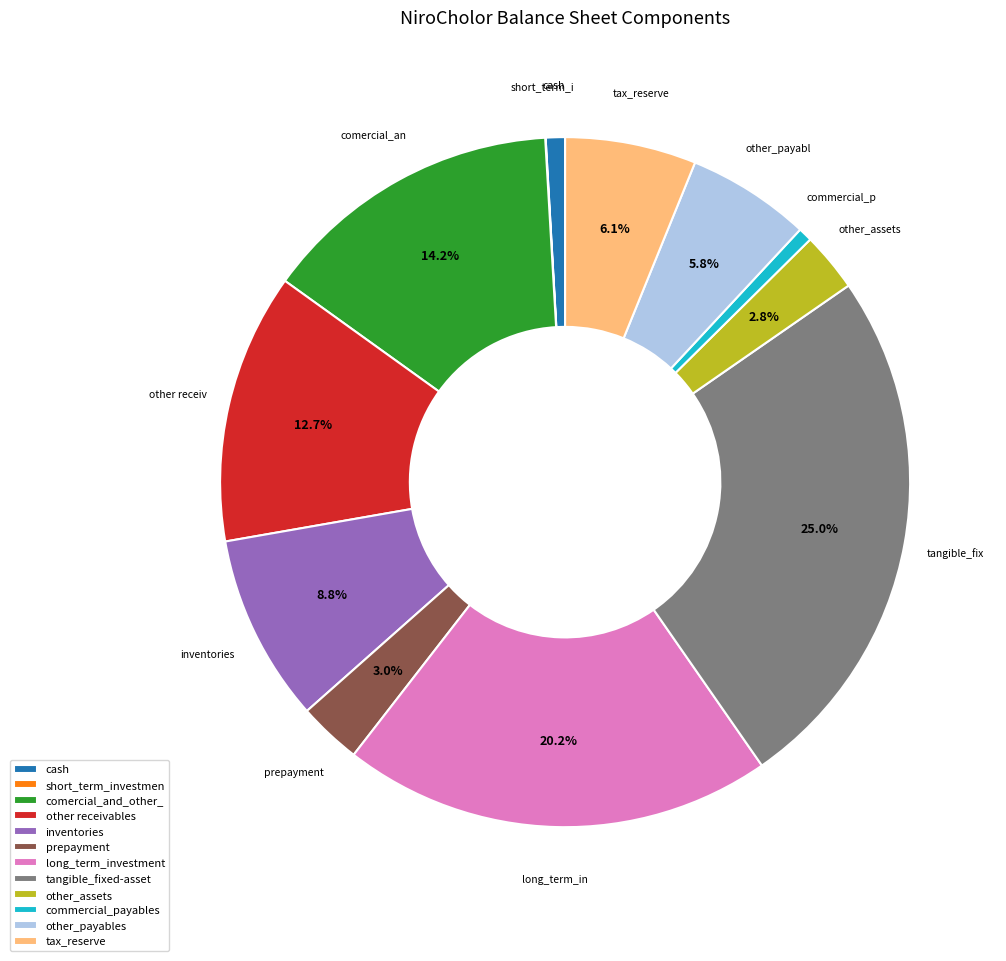

Between tangible_fixed-asset and tax_reserve, which is larger?

tangible_fixed-asset